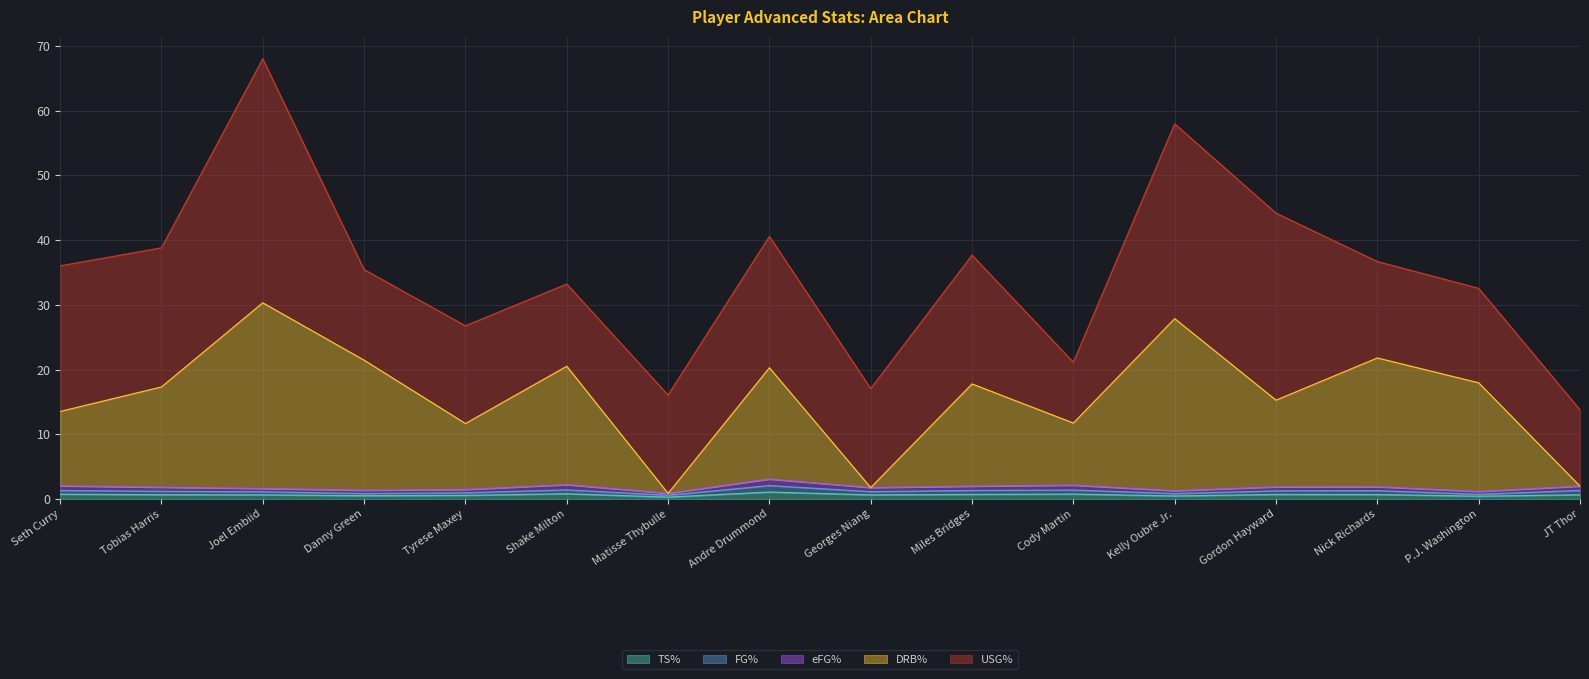

The TS% series shows 0.5 at Kelly Oubre Jr.. True or false?

True